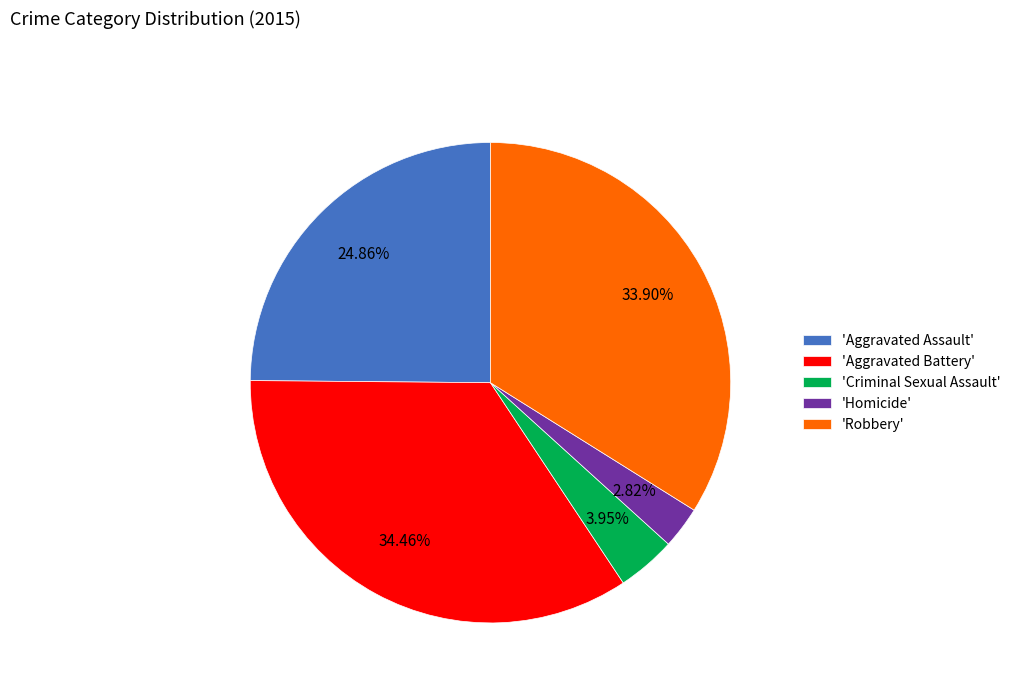

Rank the categories by value from highest to lowest.

'Aggravated Battery', 'Robbery', 'Aggravated Assault', 'Criminal Sexual Assault', 'Homicide'